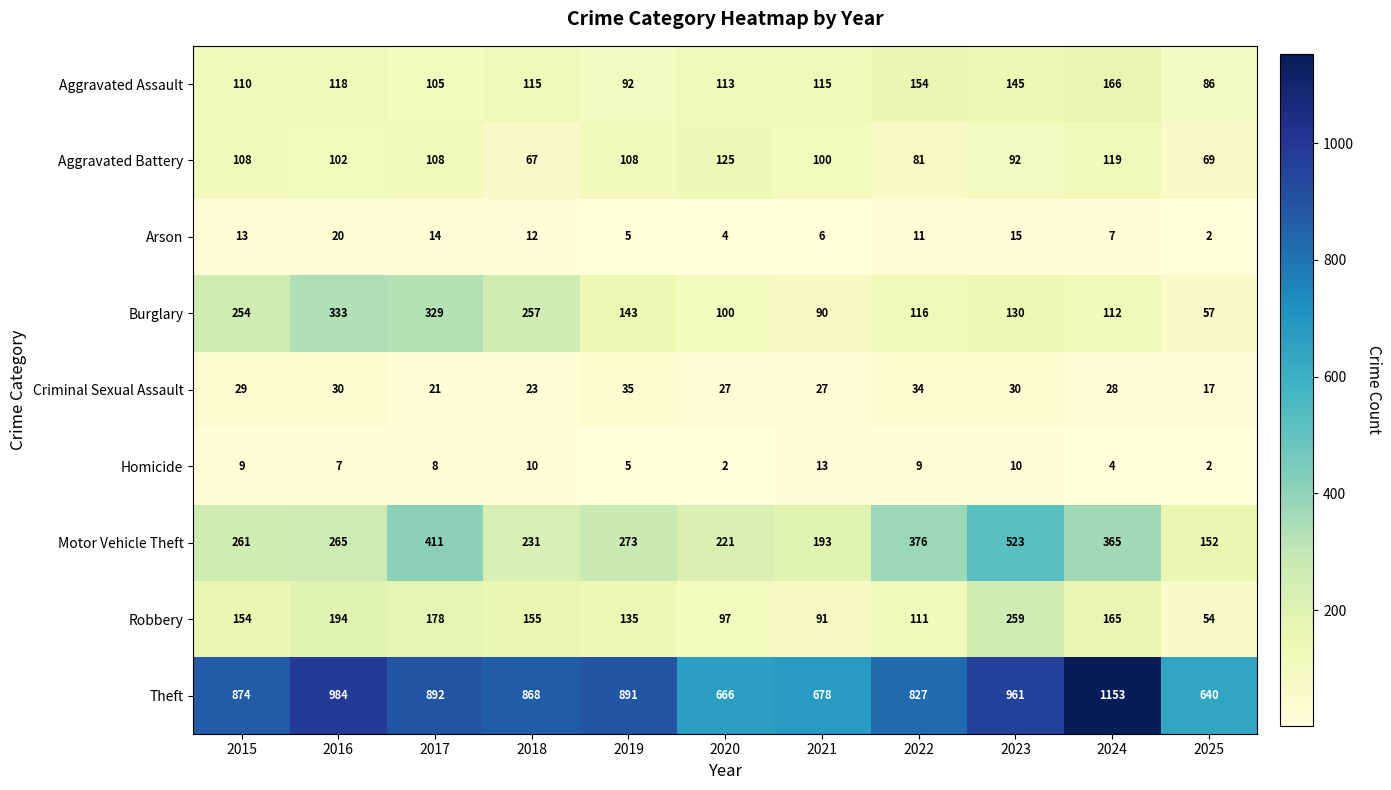

How many distinct data groups are displayed?

9